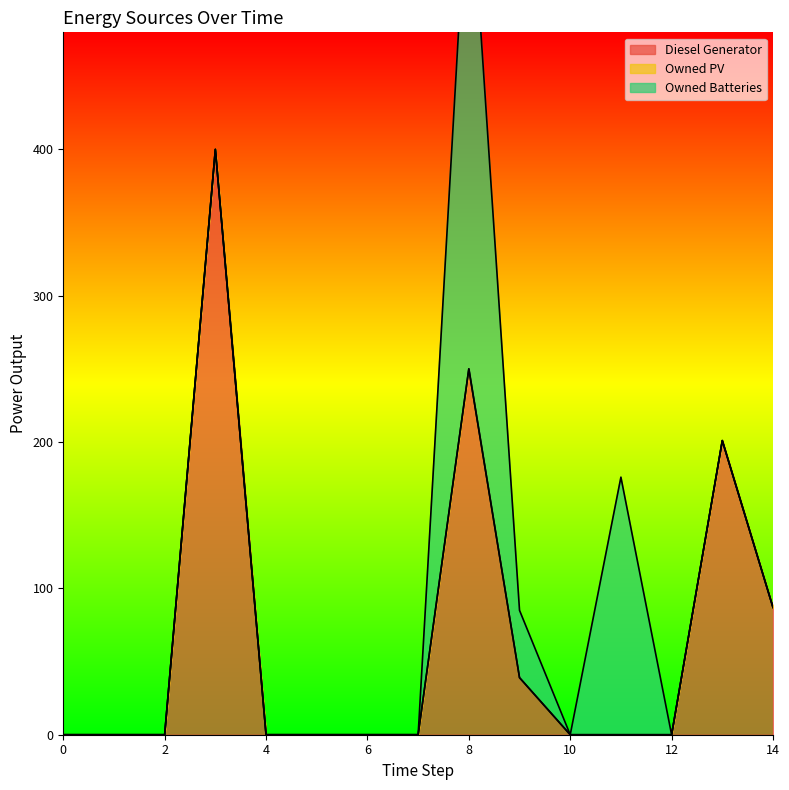

Is the value of Owned PV at 11 greater than the value of Owned Batteries at 6?

No